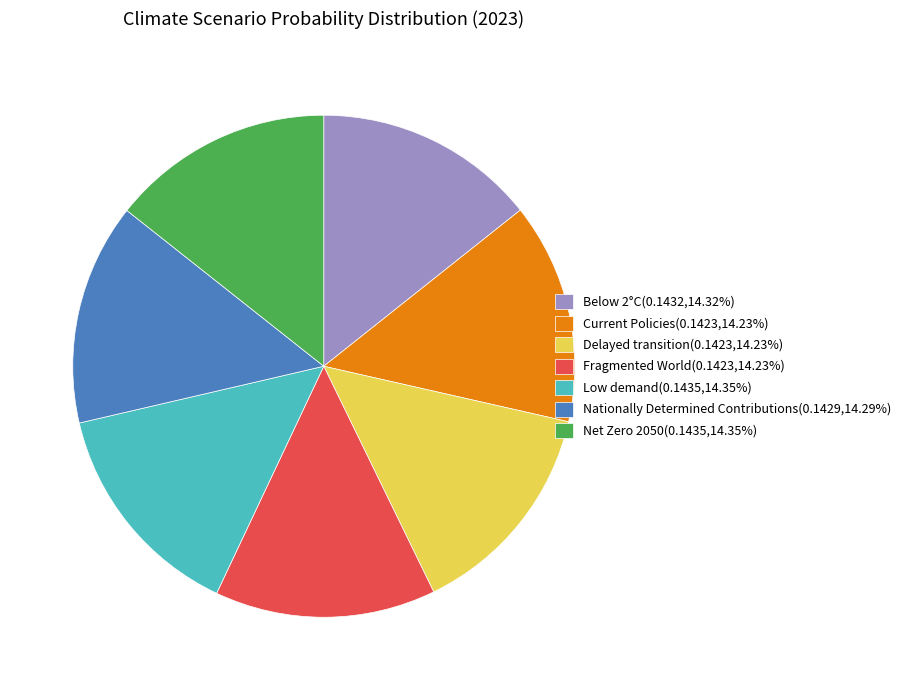

Is the sum of Low demand(0.1435,14.35%) and Delayed transition(0.1423,14.23%) greater than half?

No